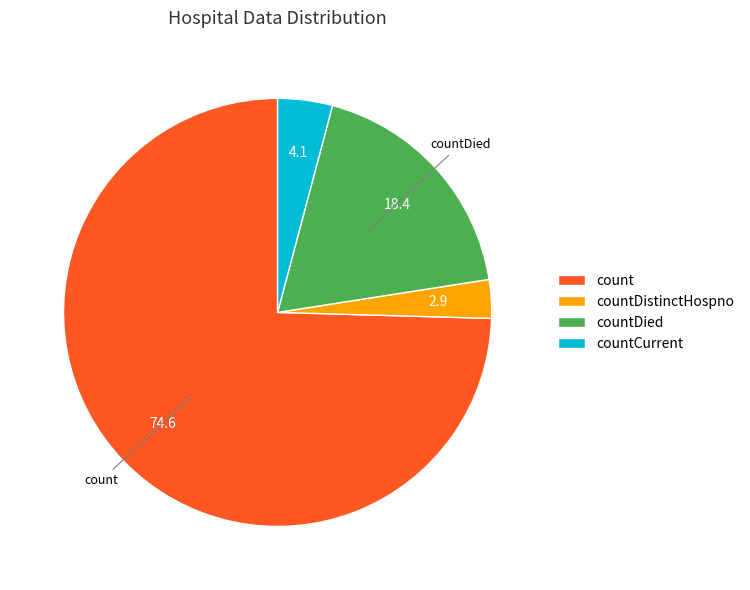

Which has a higher value, countDied or countCurrent?

countDied